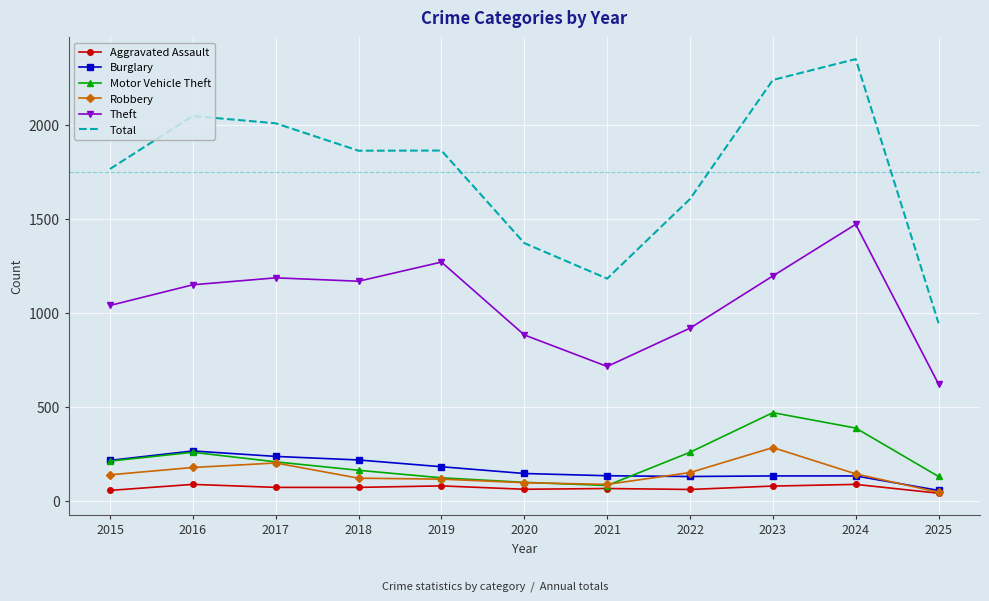

The Robbery series shows 284 at 2023. True or false?

True